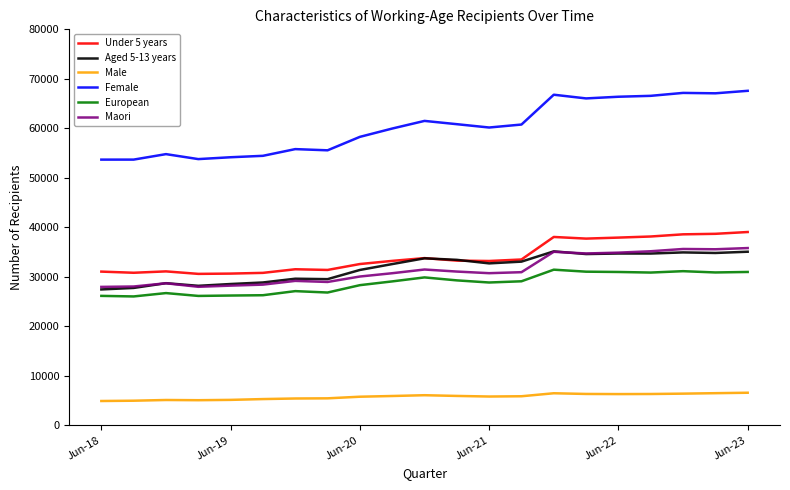

Which series has the largest total across all categories?

Female